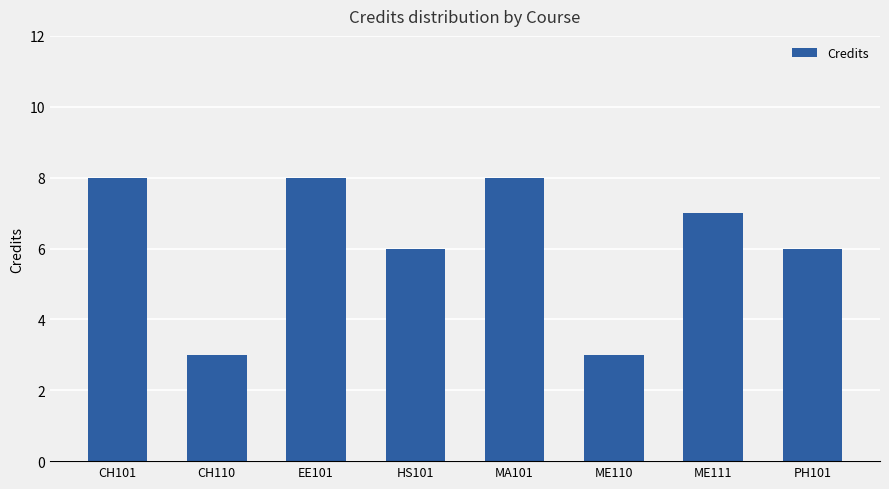

What value does the data have at CH101?

8